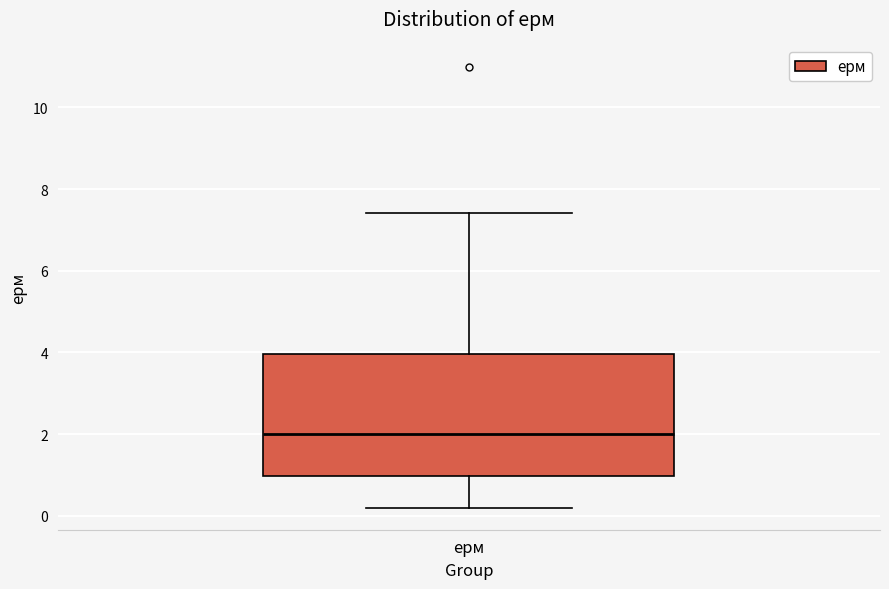

Transcribe this box plot: give where the median line is, the range the box spans, and where the two whiskers end, as read against the y-axis. The values are not printed on the chart, so give them approximately, as read against the axis.

median 2.0, box 1.0 to 4.0, whiskers 0.2 to 7.4